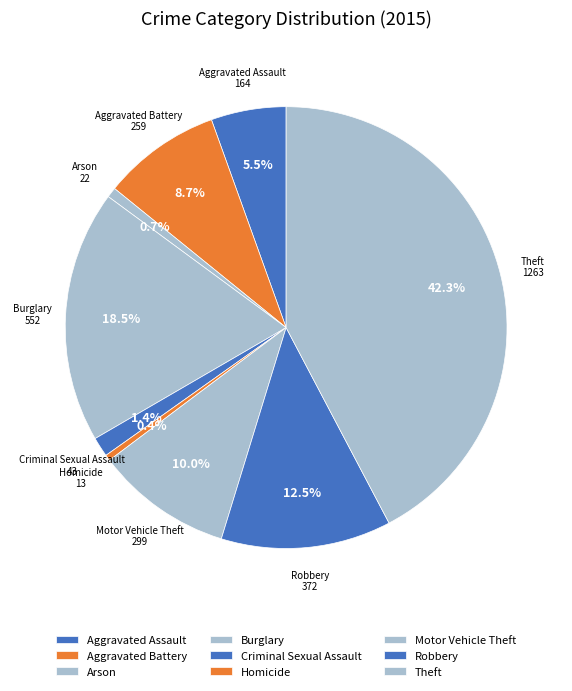

Which has a higher value, Aggravated Battery or Robbery?

Robbery